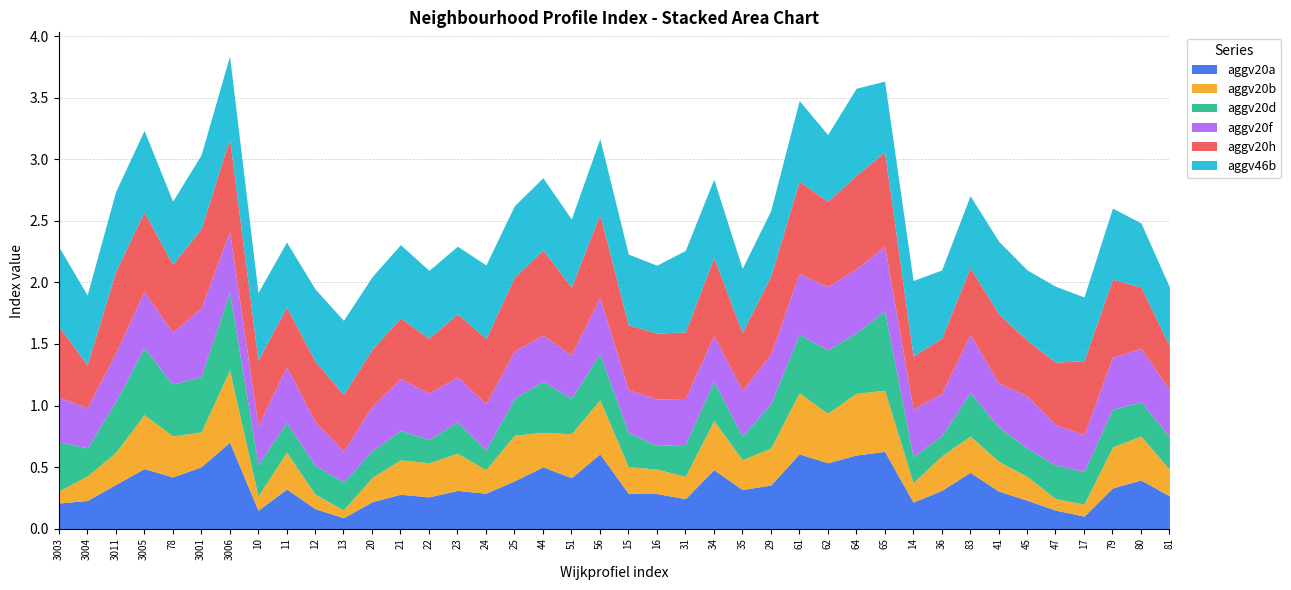

Which series has the largest range (max minus min)?

aggv20a